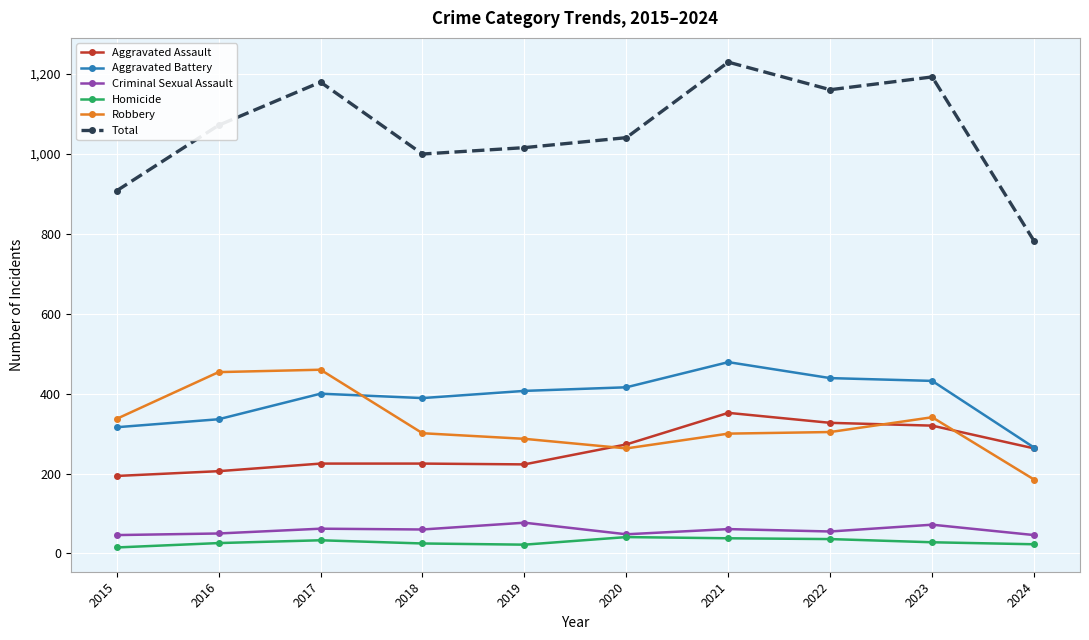

Which series has the largest range (max minus min)?

Total